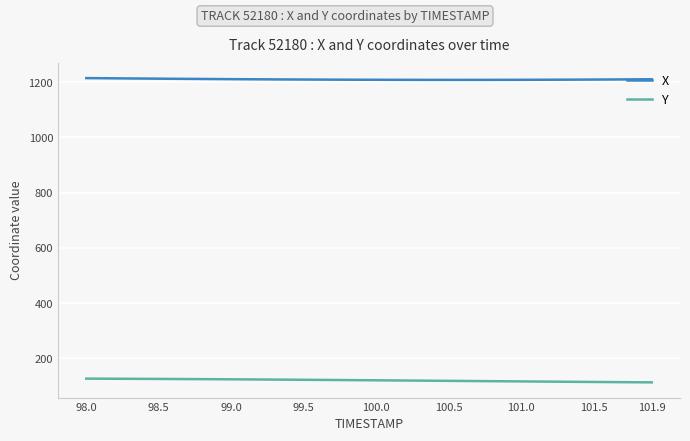

Rank the series by their maximum value, from lowest to highest.

Y, X